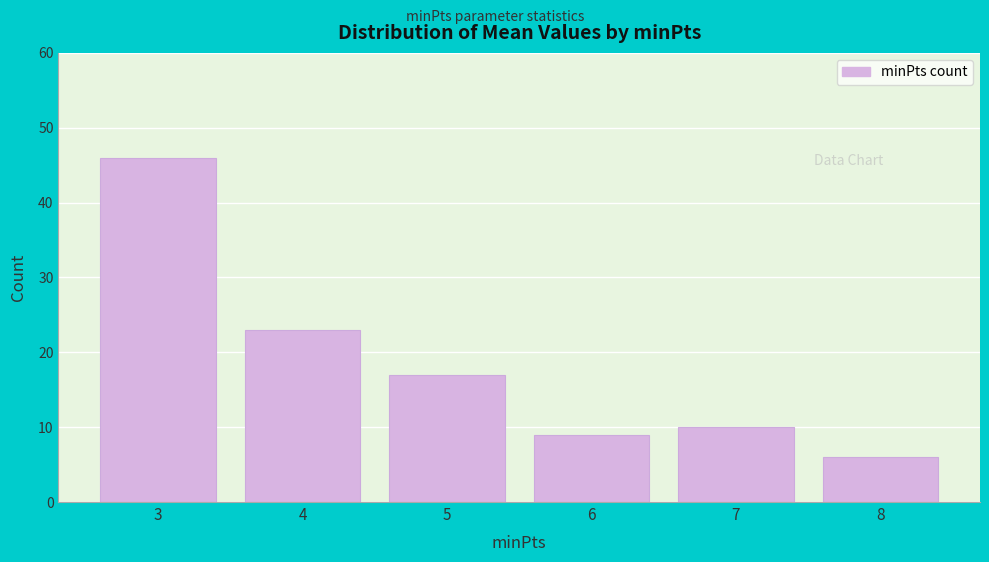

Reading left to right, extract all data points from this chart.

3=46	4=23	5=17	6=9	7=10	8=6